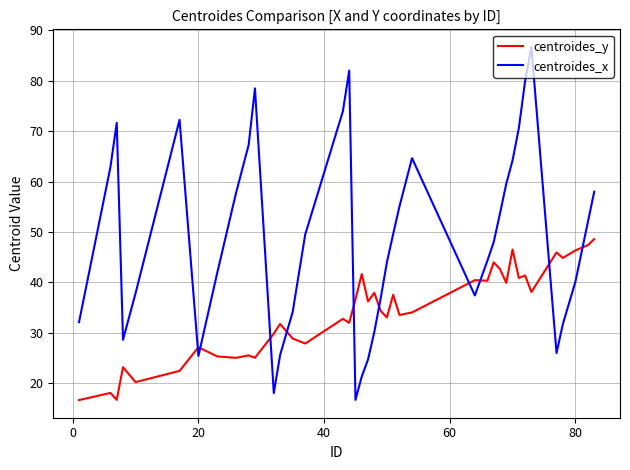

What is the difference between the maximum and minimum values in the centroides_x series?

69.9